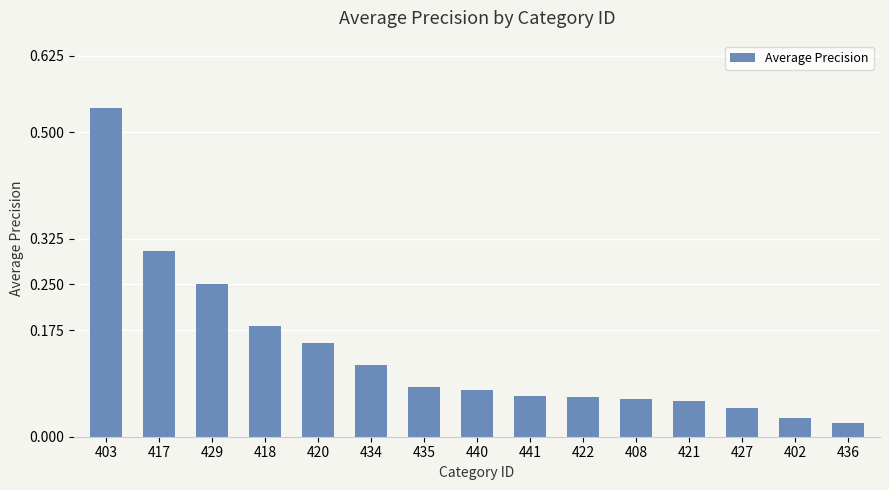

Which category has the highest value across all series?

403